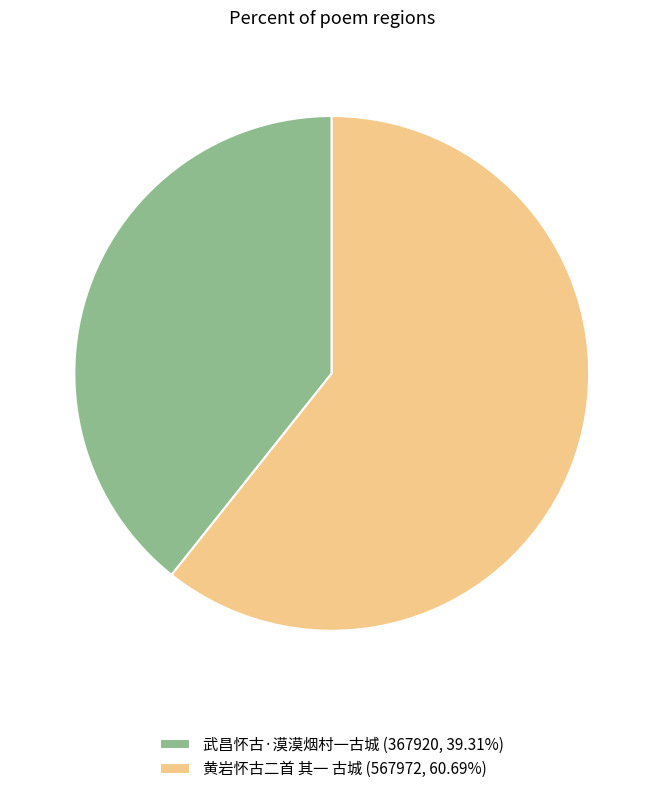

How many segments does this pie chart have?

2